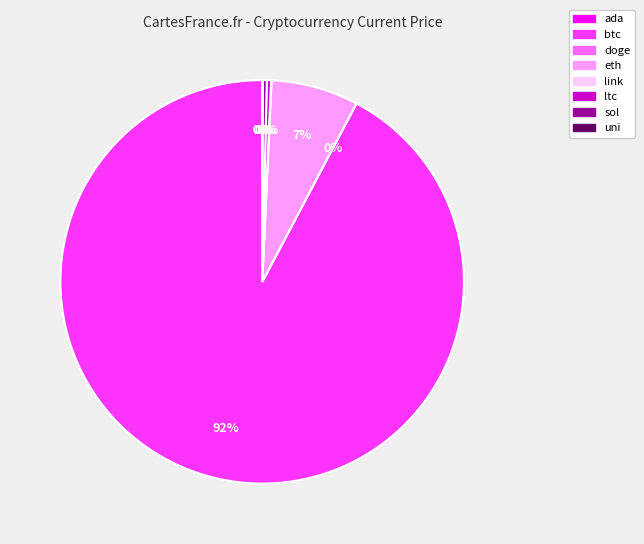

Does btc account for over 50% of the chart?

Yes